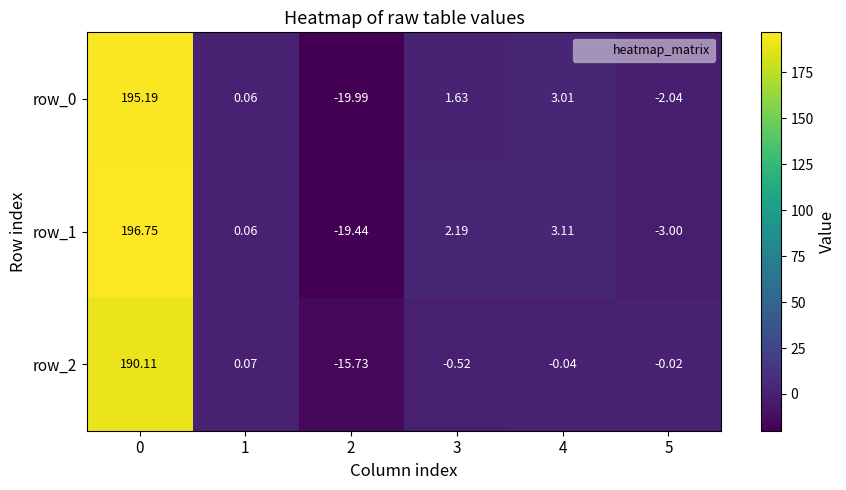

Is the value of row_2 at 5 greater than the value of row_0 at 3?

No